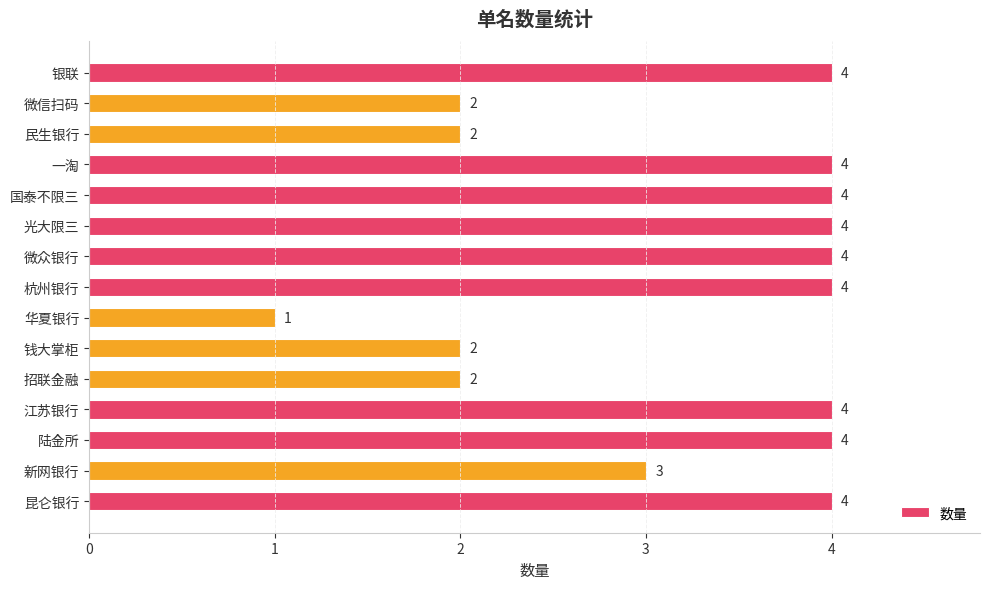

Reading top to bottom, list all the values displayed in this chart.

4	2	2	4	4	4	4	4	1	2	2	4	4	3	4